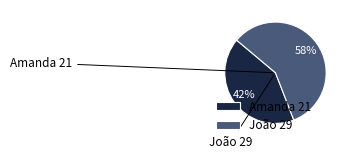

How many segments does this pie chart have?

2